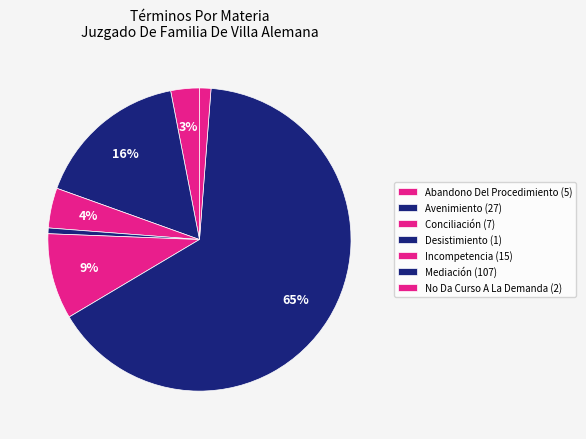

How many slices are in this pie chart?

7